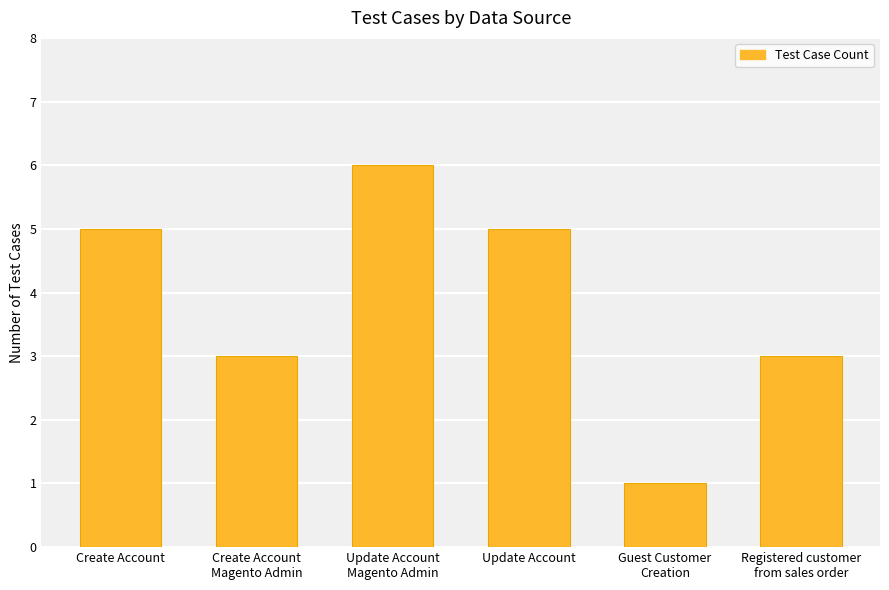

What is the maximum value shown in the chart?

6